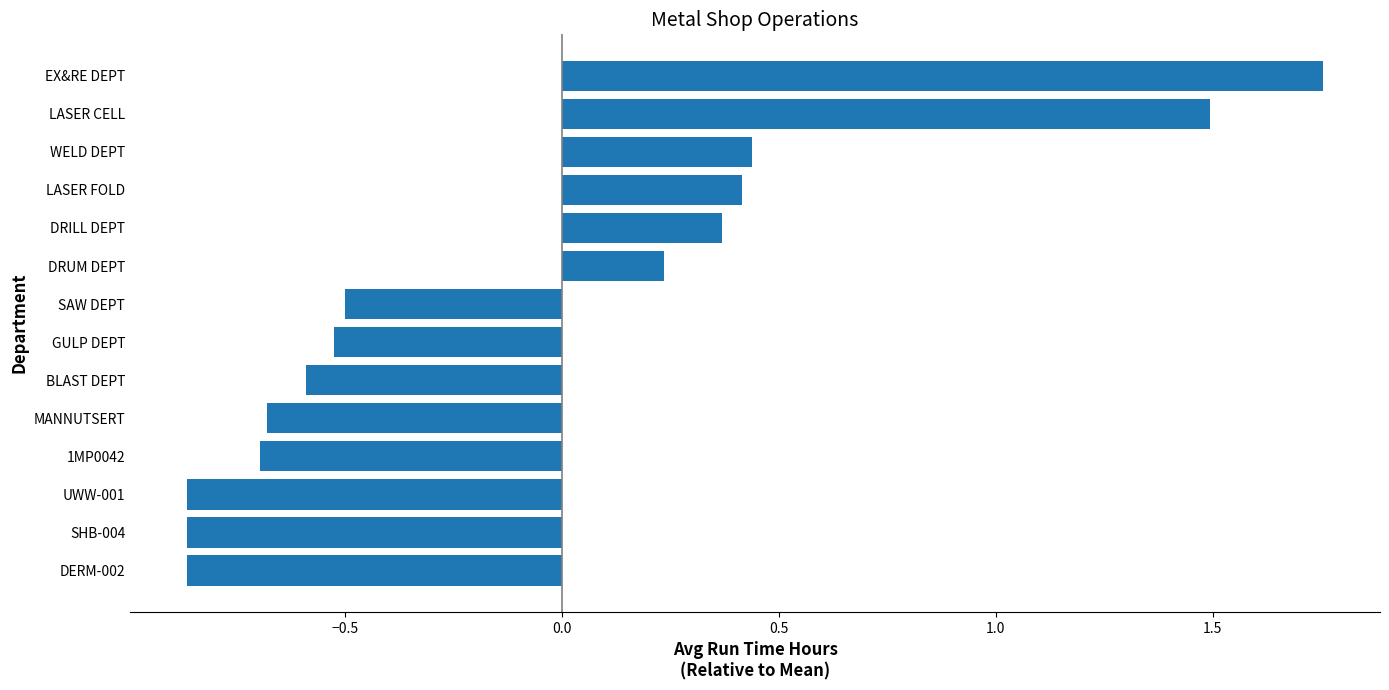

Count the number of data series in this chart.

1